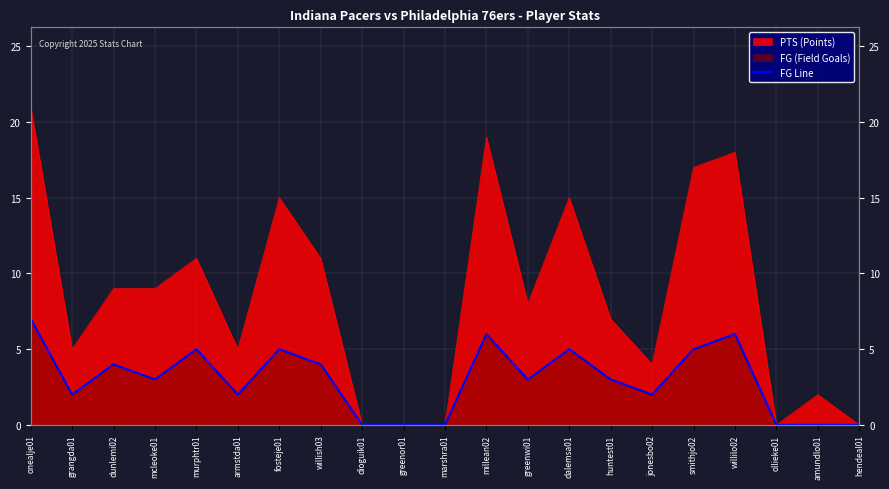

What is the change in value from mcleoke01 to armstda01?

-1